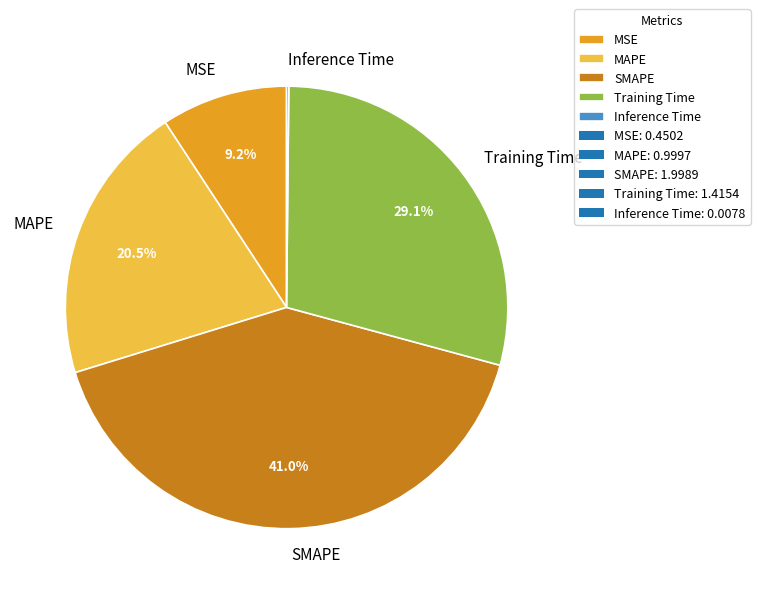

Do MAPE and SMAPE together represent more than half of the pie?

Yes